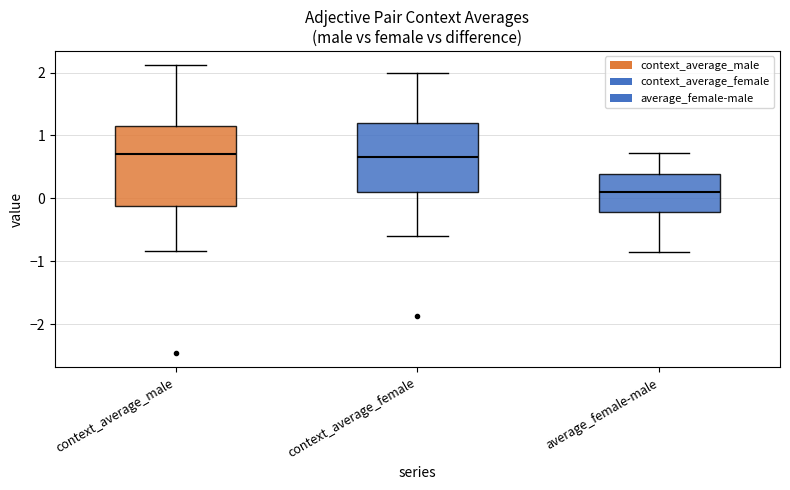

Comparing the boxes themselves (not the whiskers), which one is the tallest?

context_average_male